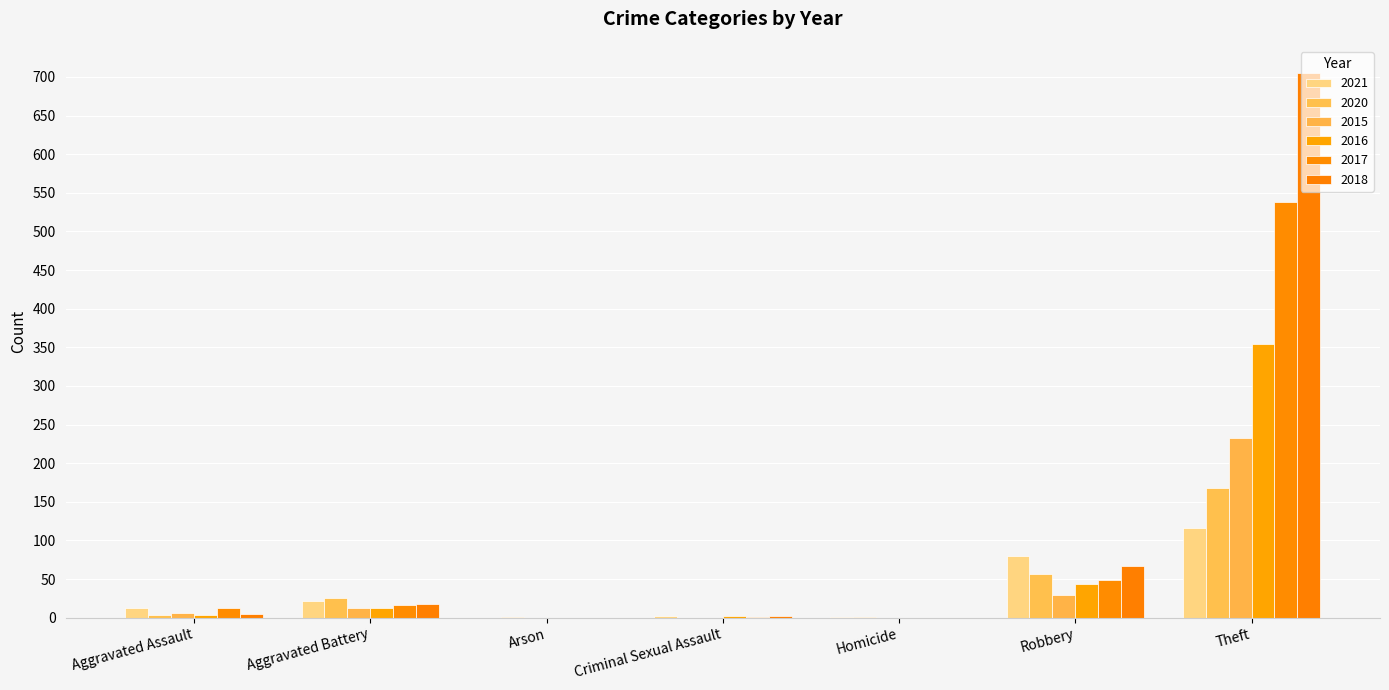

How many distinct data groups are displayed?

6